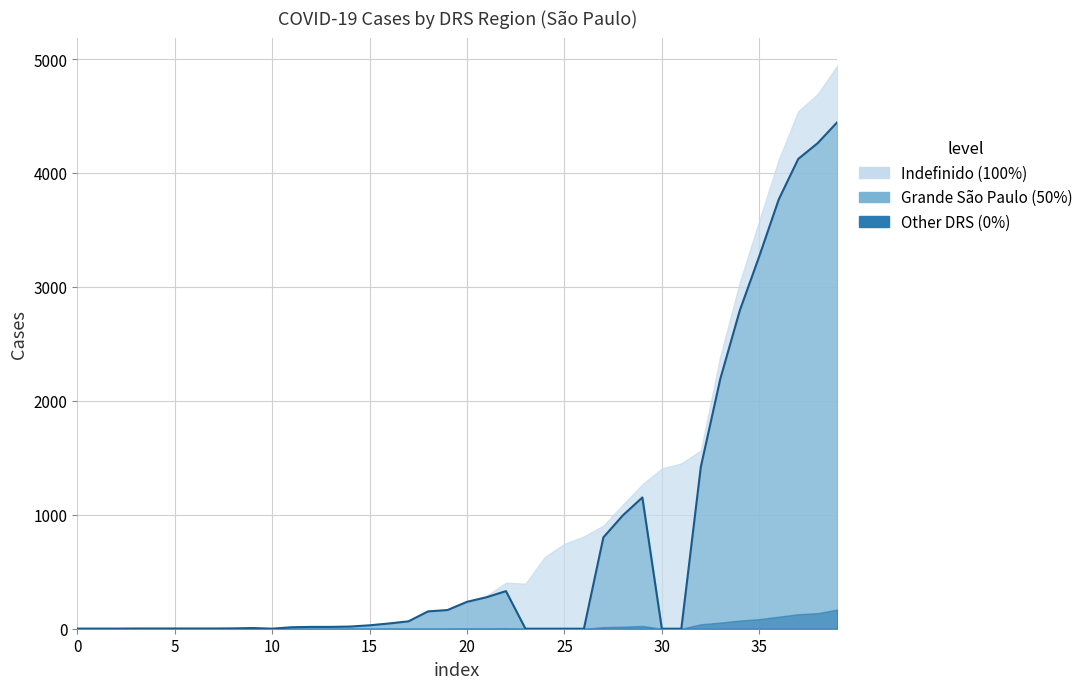

What is the average value?

765